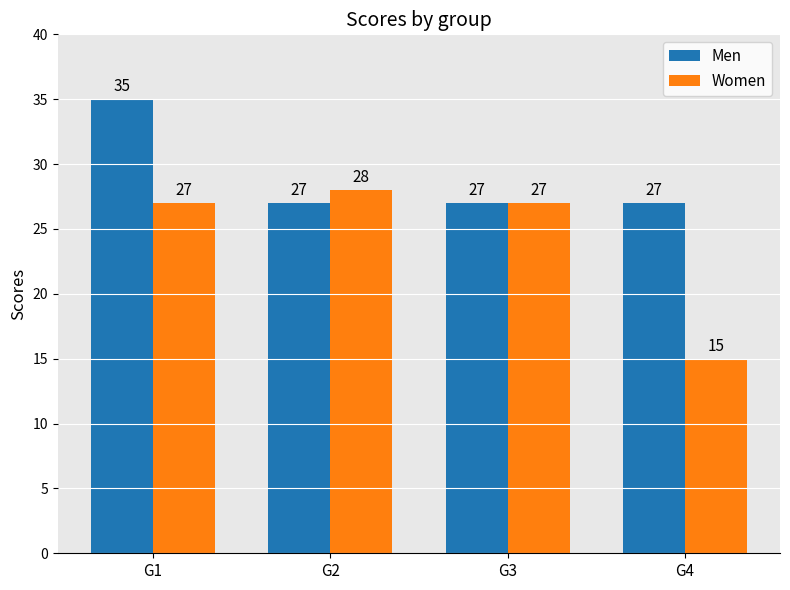

How many values in the Women series are below 27?

1